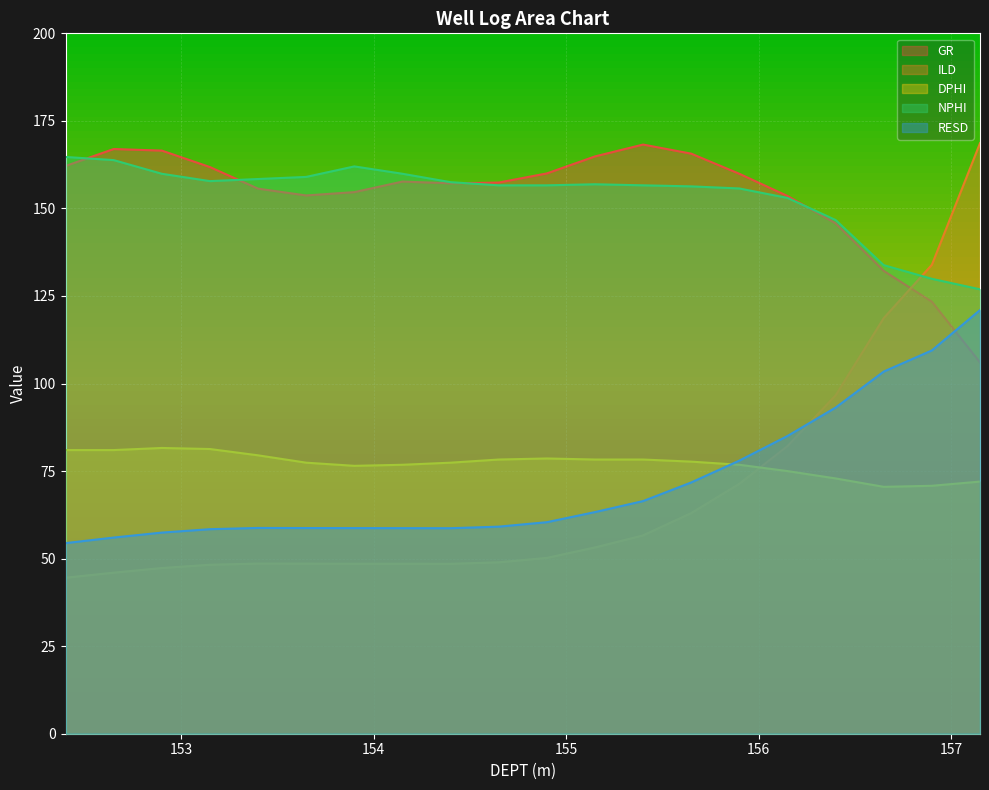

Between which two adjacent categories do GR and ILD first intersect?

156.65 and 156.9